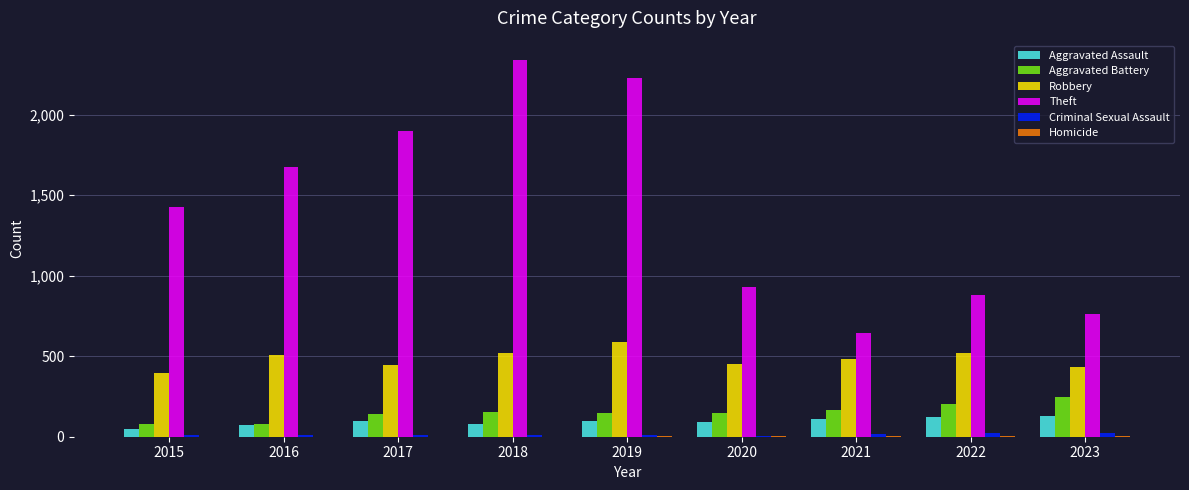

How many data points does each series have?

9